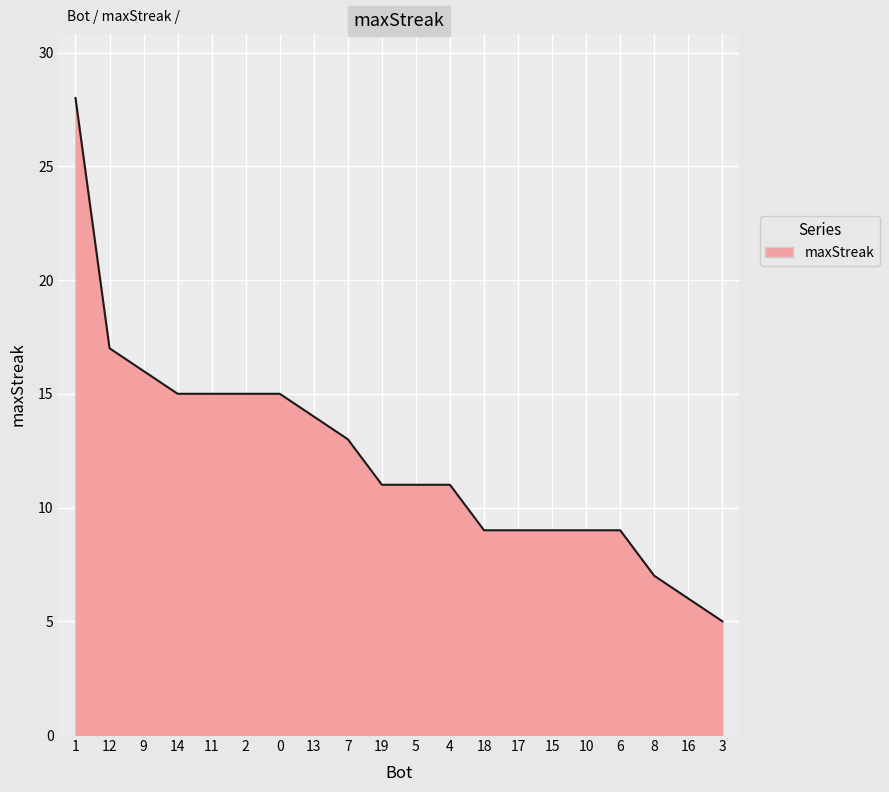

Between 10 and 2, which is larger?

2